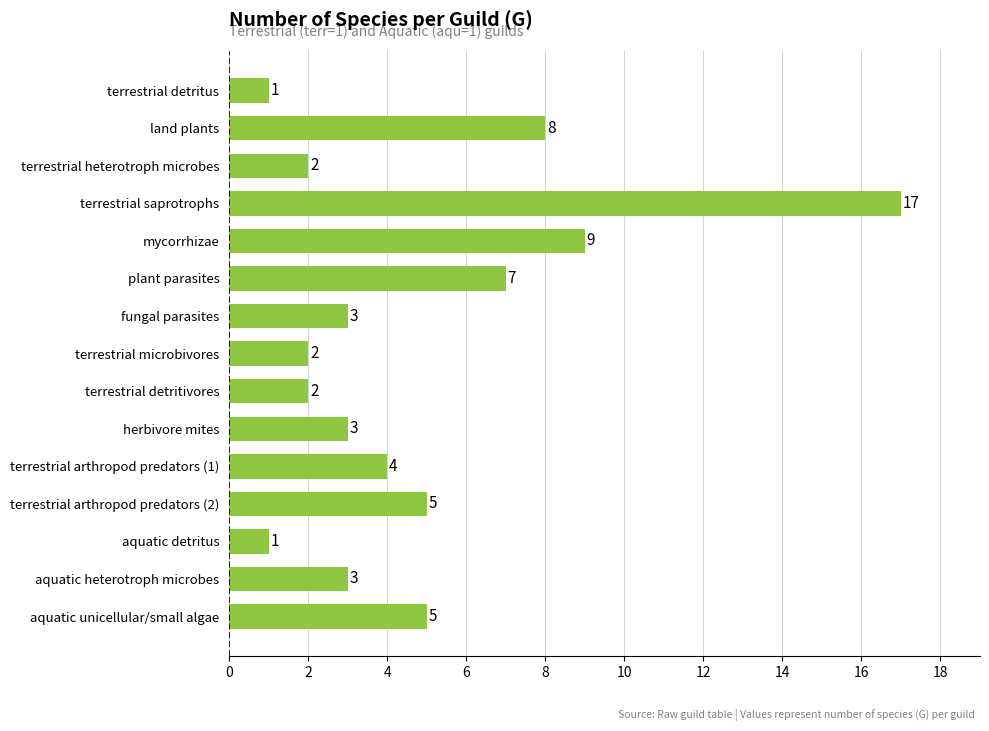

What is the change in value from mycorrhizae to fungal parasites?

-6